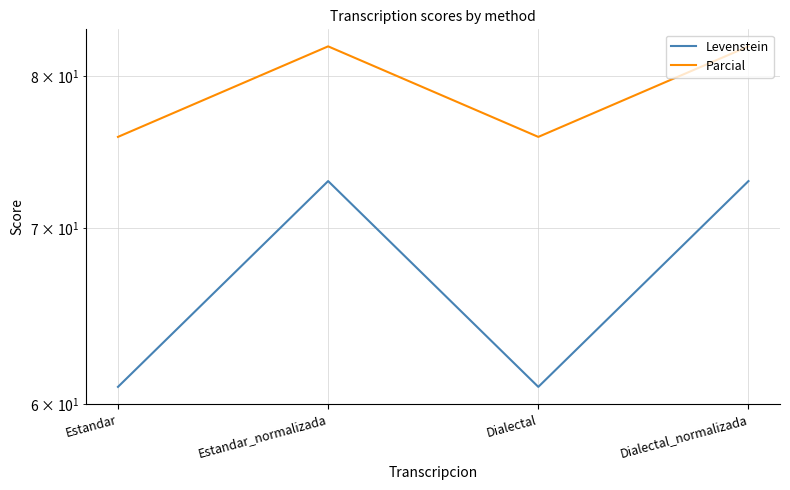

In Parcial, how many points are lower than both neighbors (excluding endpoints)?

1